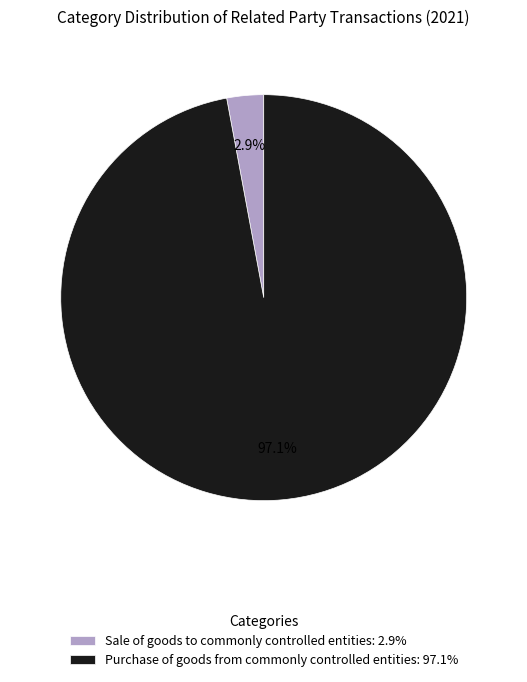

The Purchase of goods from commonly controlled entities slice represents 97% of the pie. True or false?

True